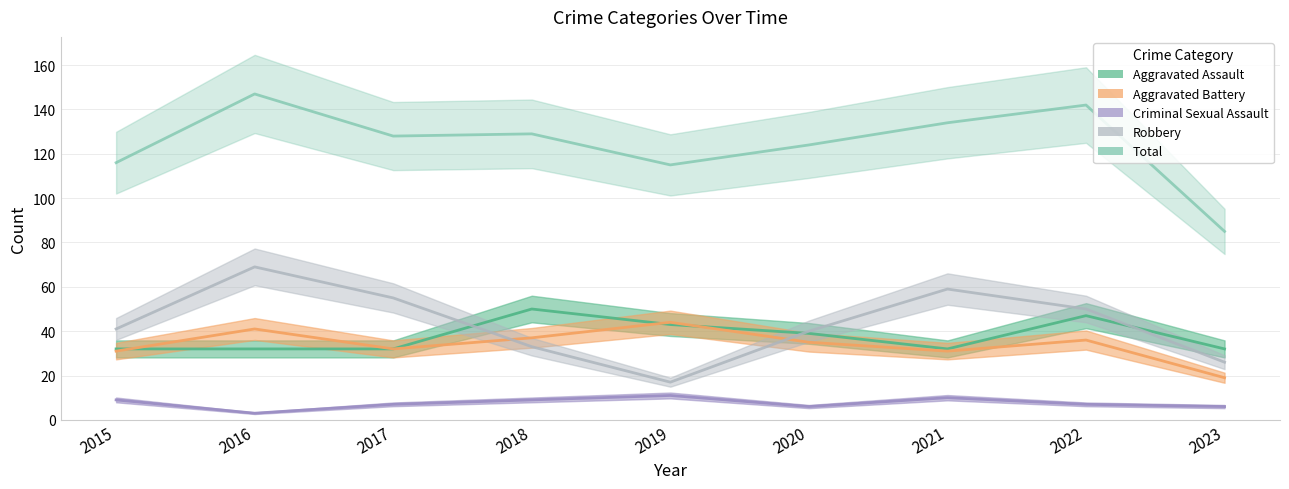

In Criminal Sexual Assault, how many points are lower than both neighbors (excluding endpoints)?

2